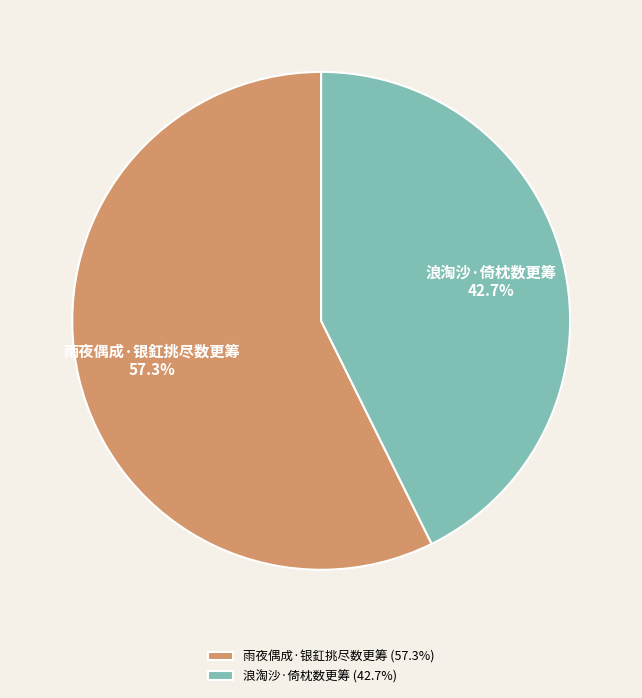

What percentage is the 雨夜偶成·银釭挑尽数更筹 slice, to the nearest percent?

57%